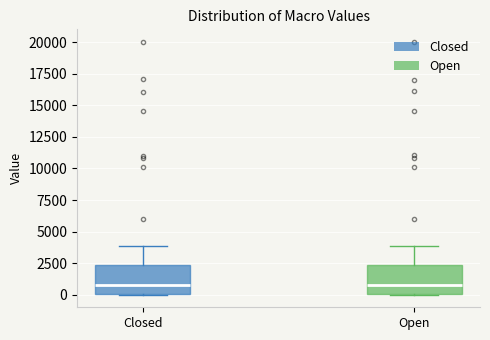

Where is the lower edge of the box for Closed on the y-axis? The values are not printed on the chart, so give them approximately, as read against the axis.

0